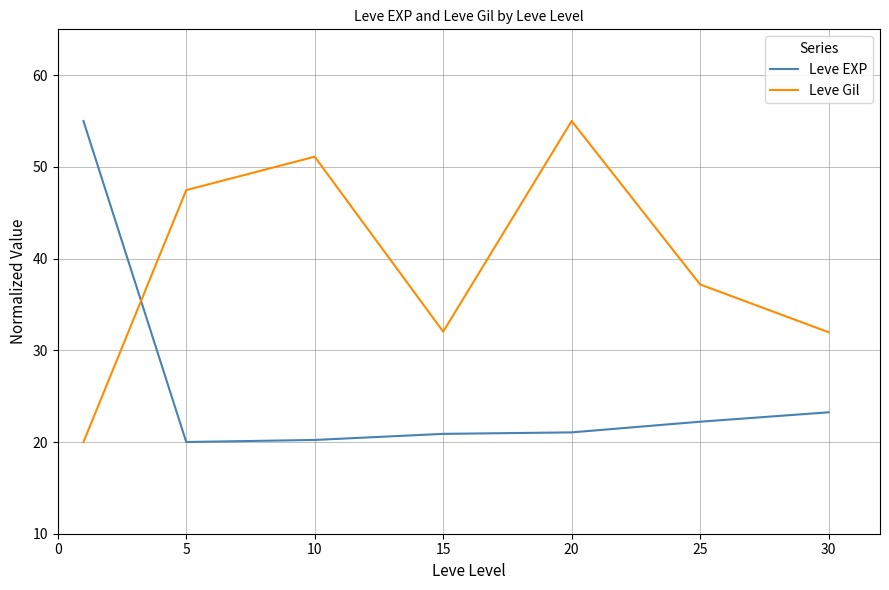

Which series has the largest total across all categories?

Leve Gil